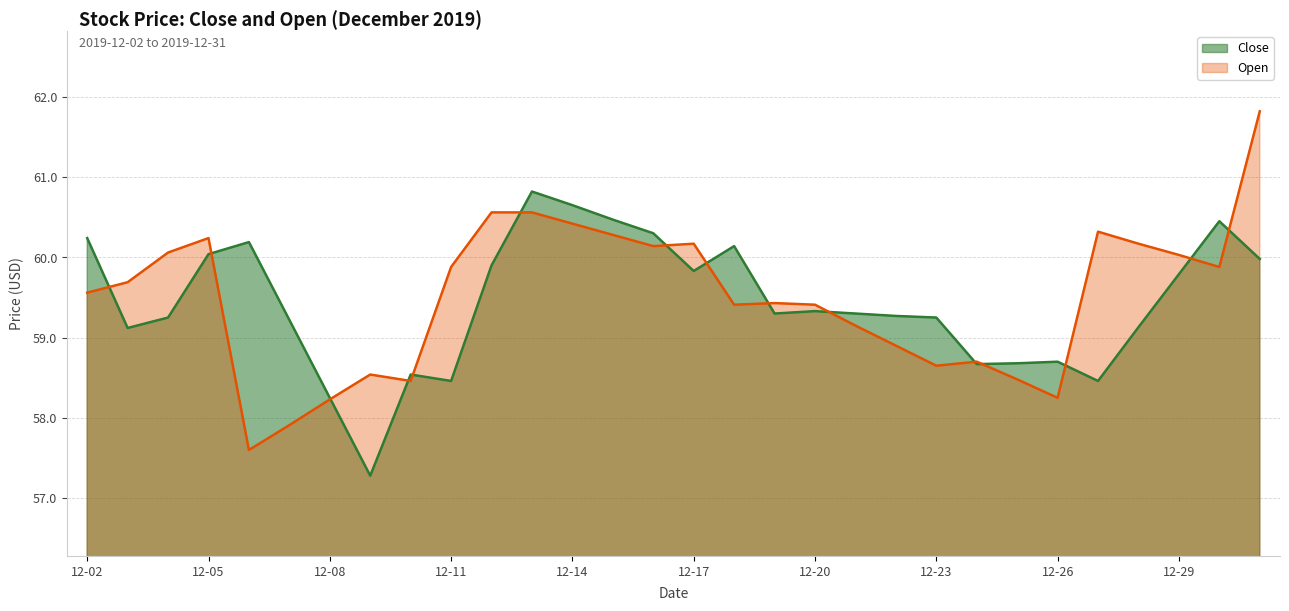

What is the sum of the Close values at 2019-12-24 and 2019-12-12?

118.6